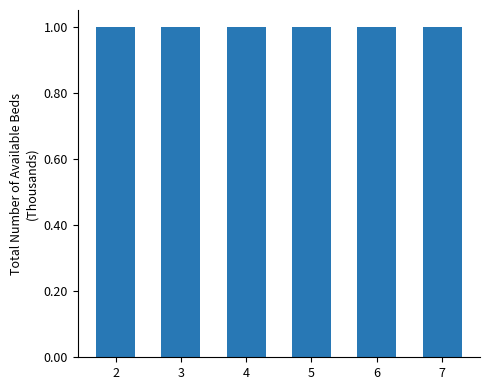

At which category is the sum across all series the highest?

2